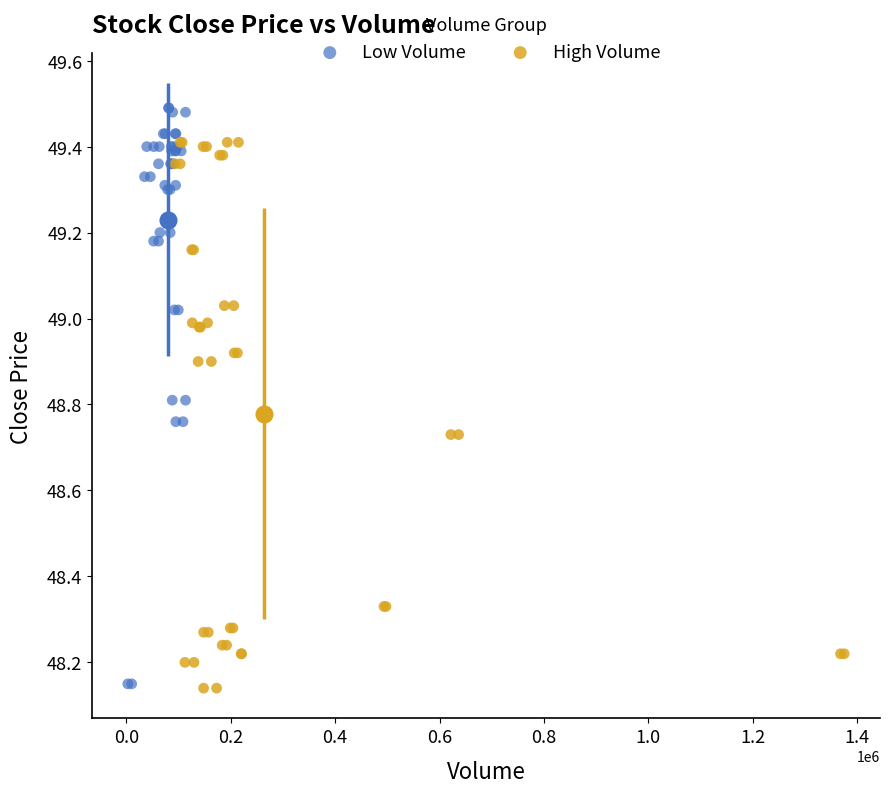

Which series contains the highest Y value?

Low Volume